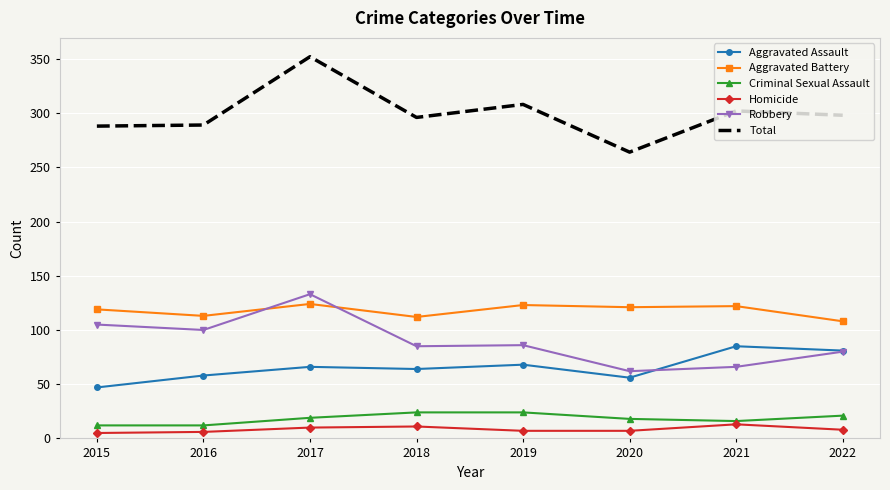

Where does the Total series first go above 298?

2017